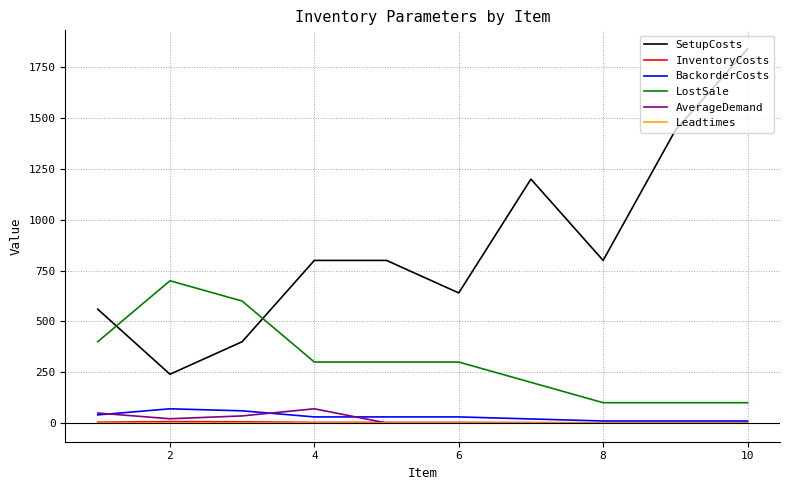

Which series has the largest total across all categories?

SetupCosts